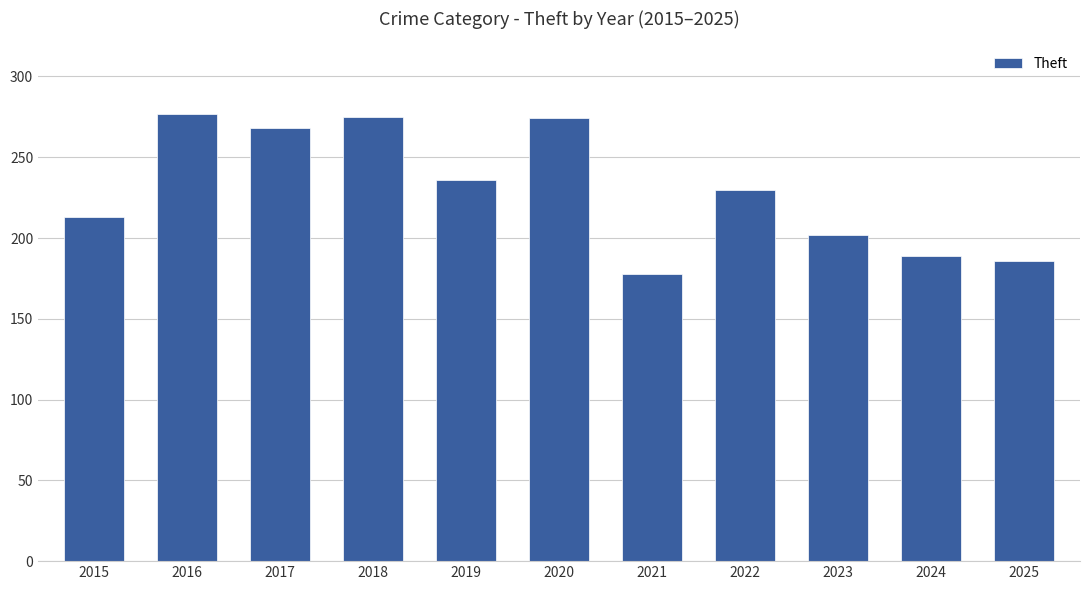

The value at 2016 is 277. True or false?

True